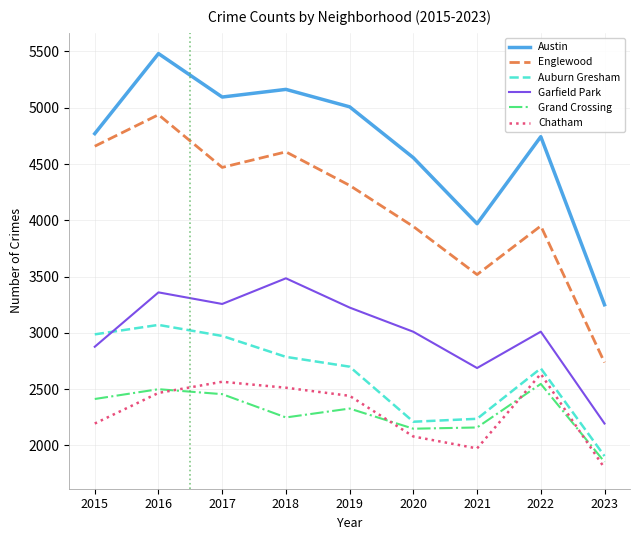

The value of Austin at 2017 is 6757. True or false?

False